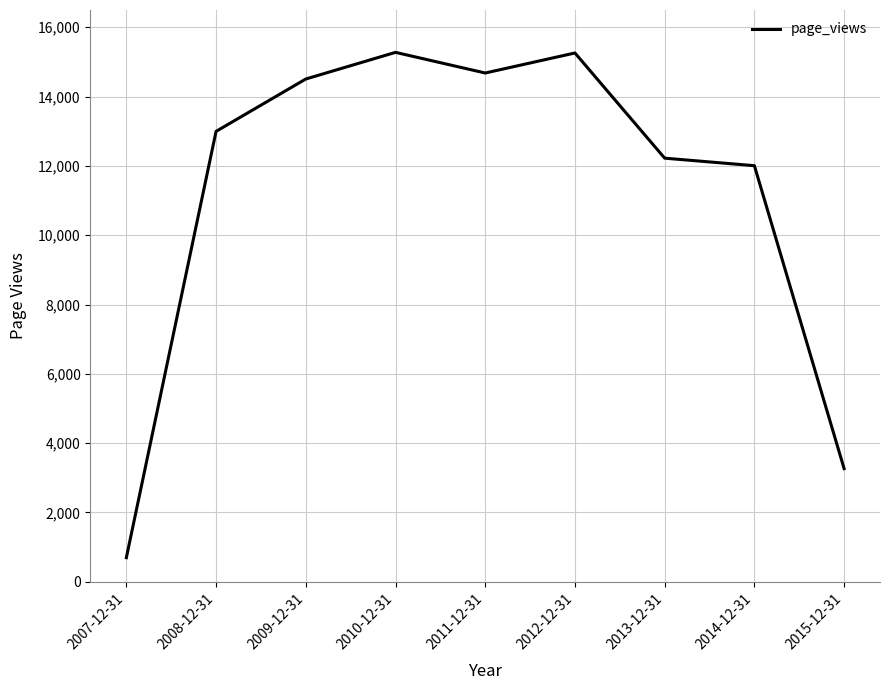

Where is the first local maximum?

2010-12-31